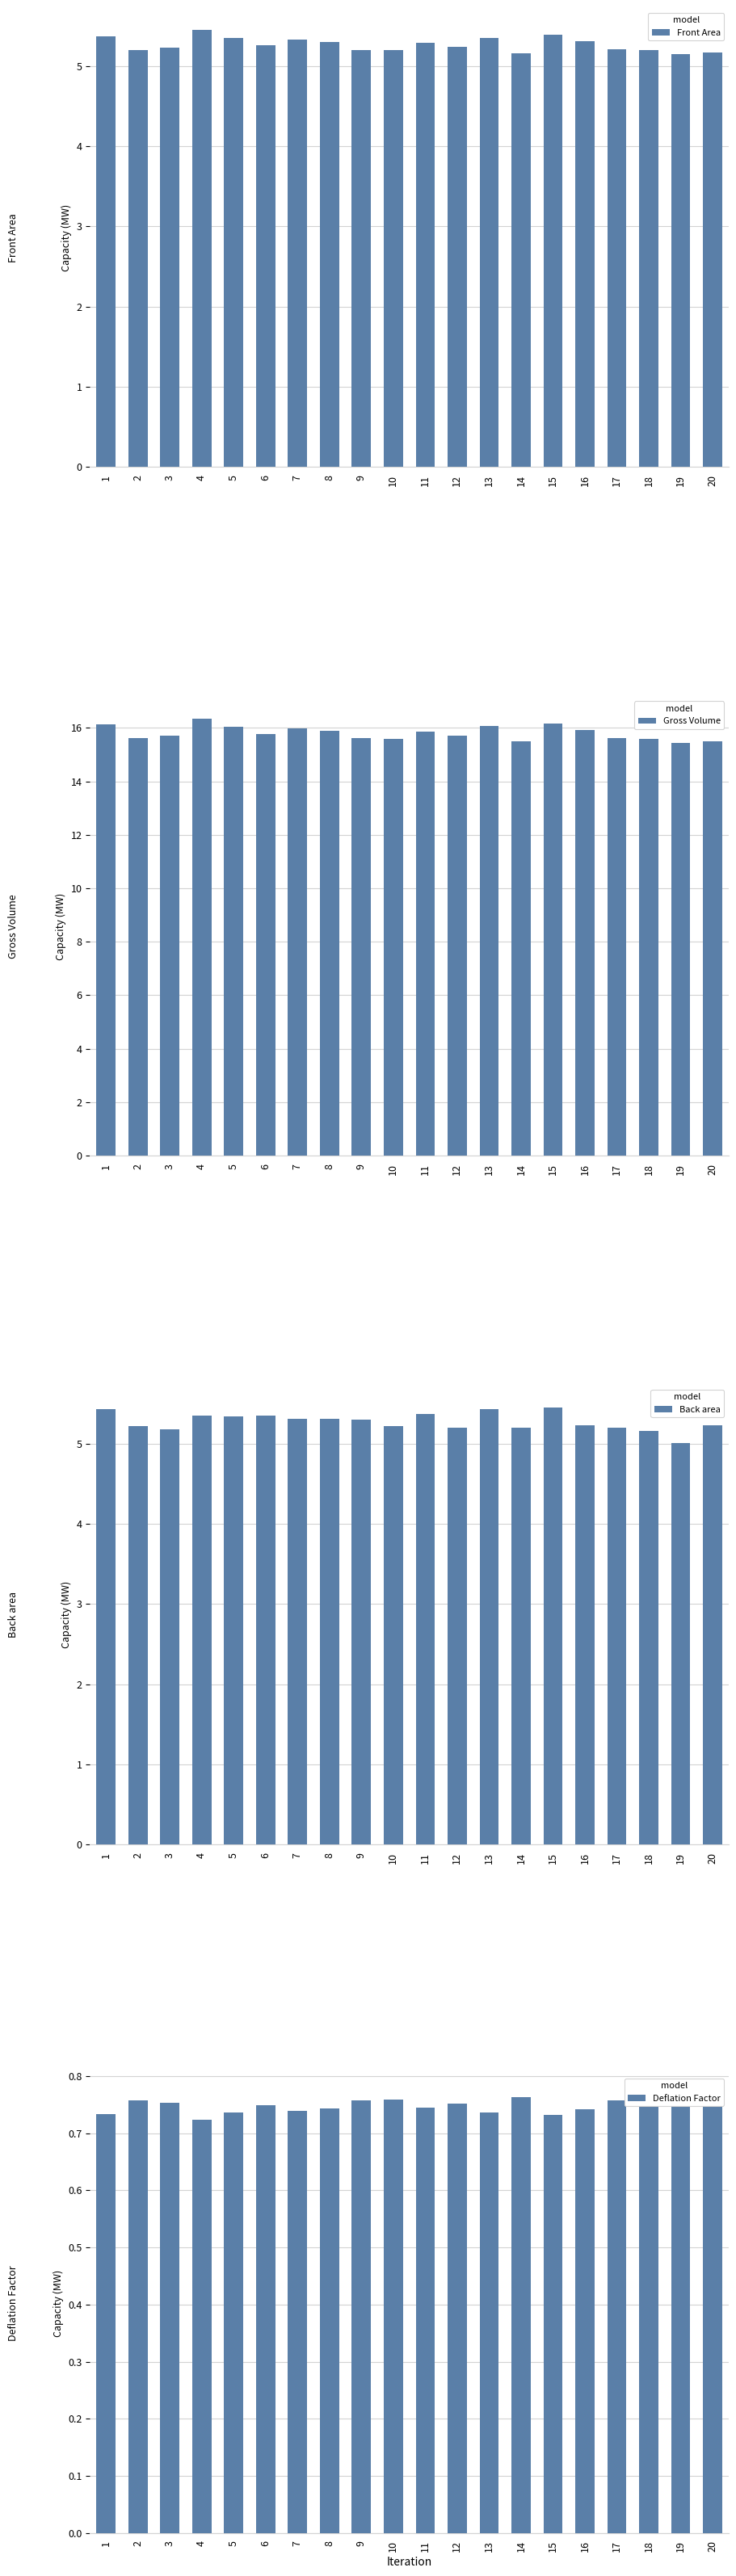

Read the Back area value at 14.

5.2